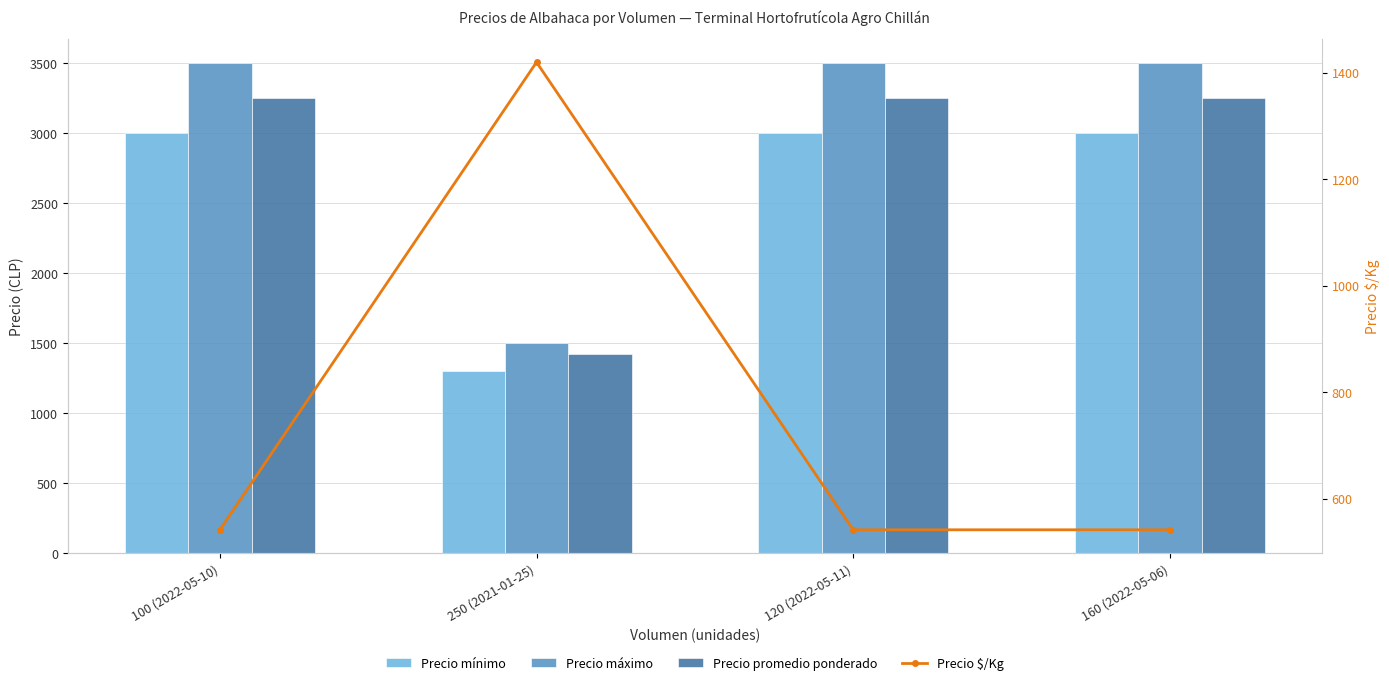

What is the label of the 4th bar from the right?

100 (2022-05-10)